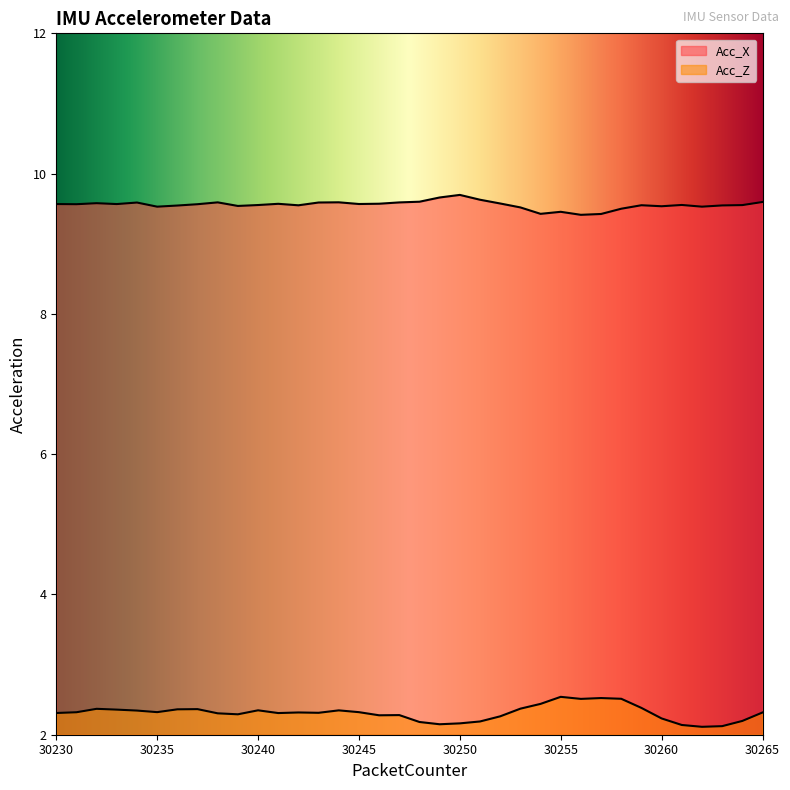

Read the Acc_X value at 30242.

9.5